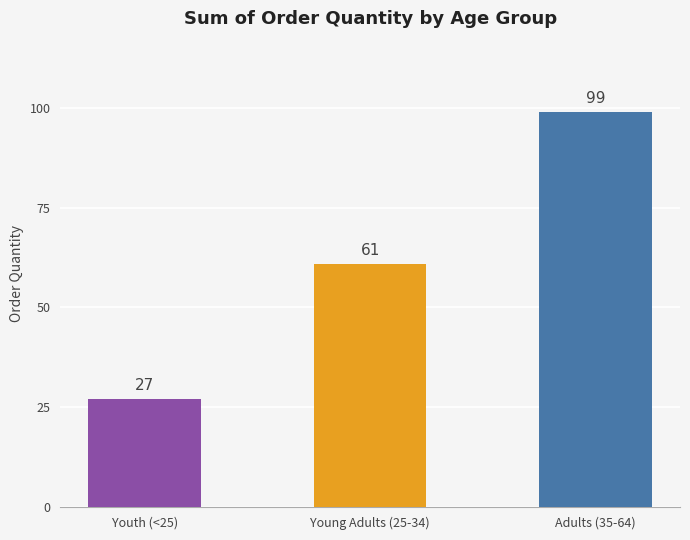

How many distinct data groups are displayed?

1